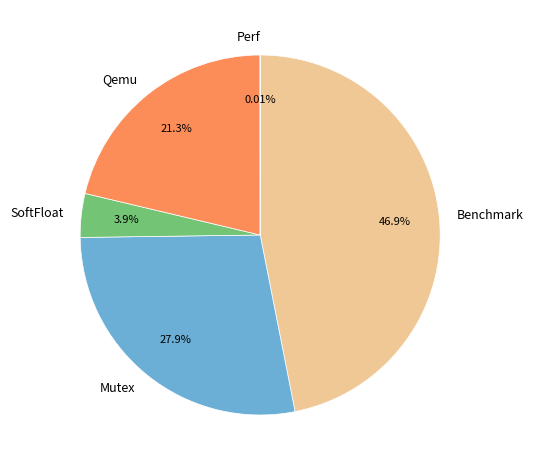

Does Mutex represent more than half of the total?

No